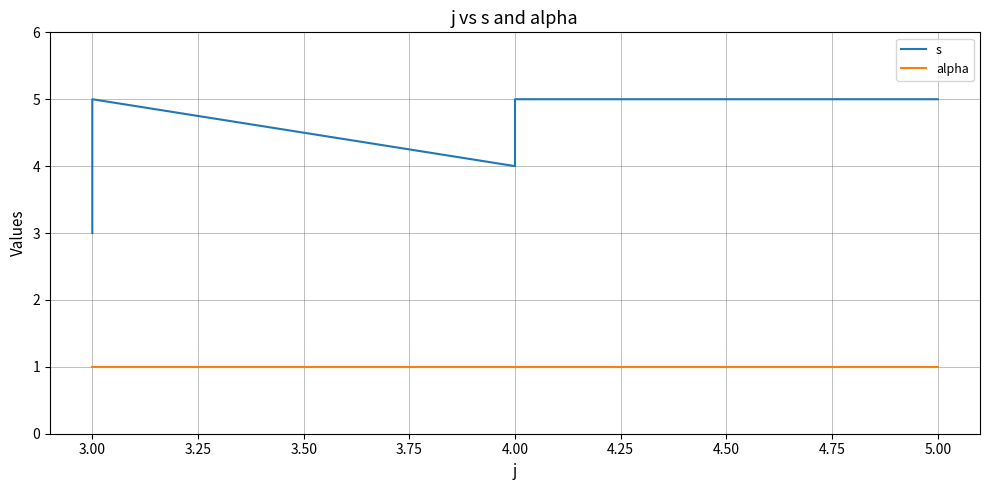

Is the value of s at 5.00 greater than the value of alpha at 3.00?

Yes